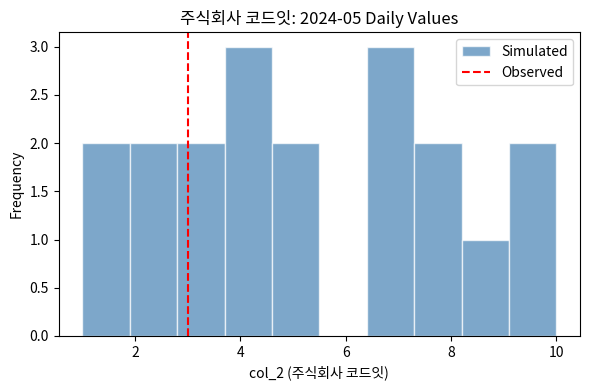

Reading left to right, transcribe this chart: for each bar, give the range it covers on the x-axis and its height. Neither the bar edges nor the heights are printed on the chart, so give them approximately, as read against the axes.

1.0 to 1.9: 2
1.9 to 2.8: 2
2.8 to 3.7: 2
3.7 to 4.6: 3
4.6 to 5.5: 2
5.5 to 6.4: 0
6.4 to 7.3: 3
7.3 to 8.2: 2
8.2 to 9.1: 1
9.1 to 10.0: 2